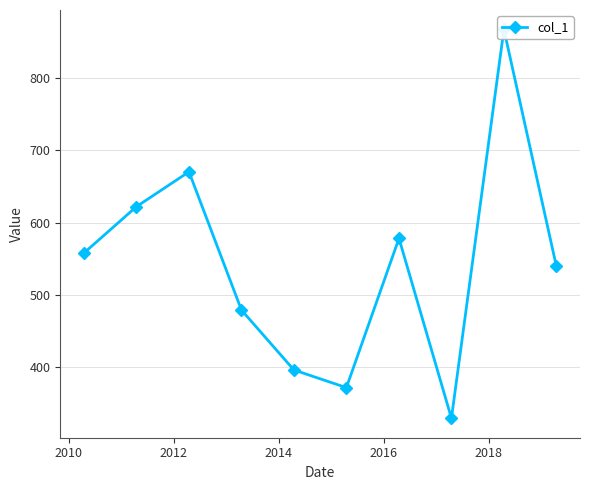

What is the difference between the second highest and minimum values?

341.8